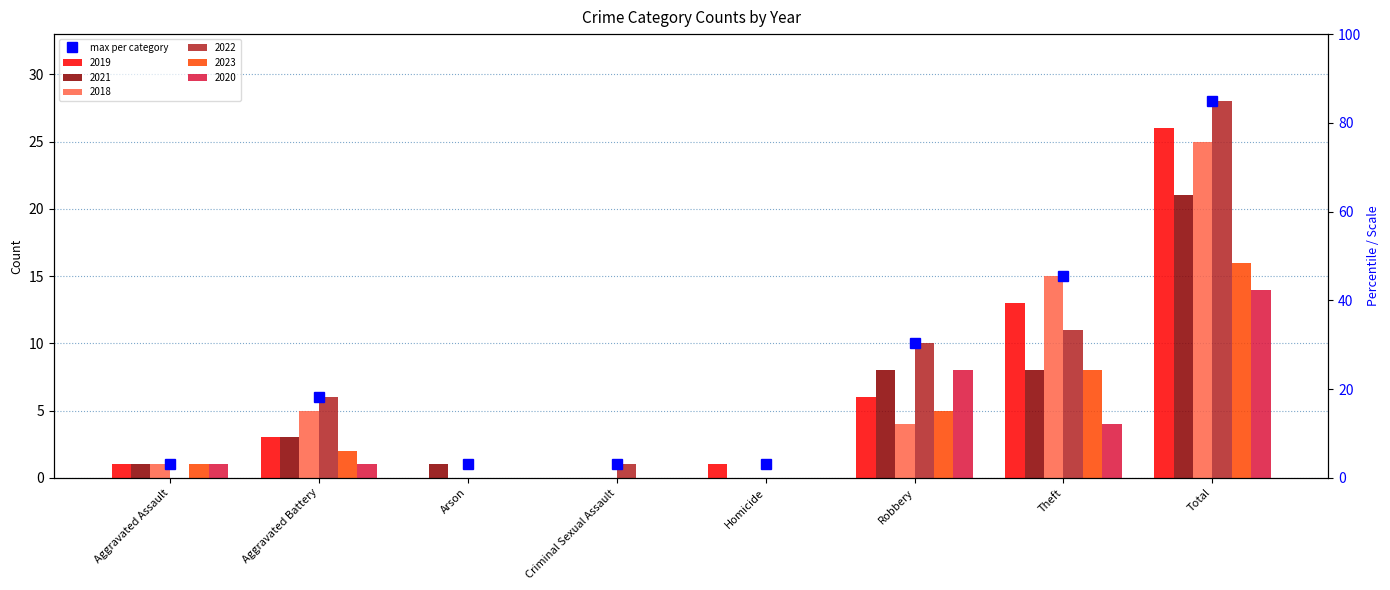

Rank the categories by value from lowest to highest.

Aggravated Assault, Arson, Criminal Sexual Assault, Homicide, Aggravated Battery, Robbery, Theft, Total